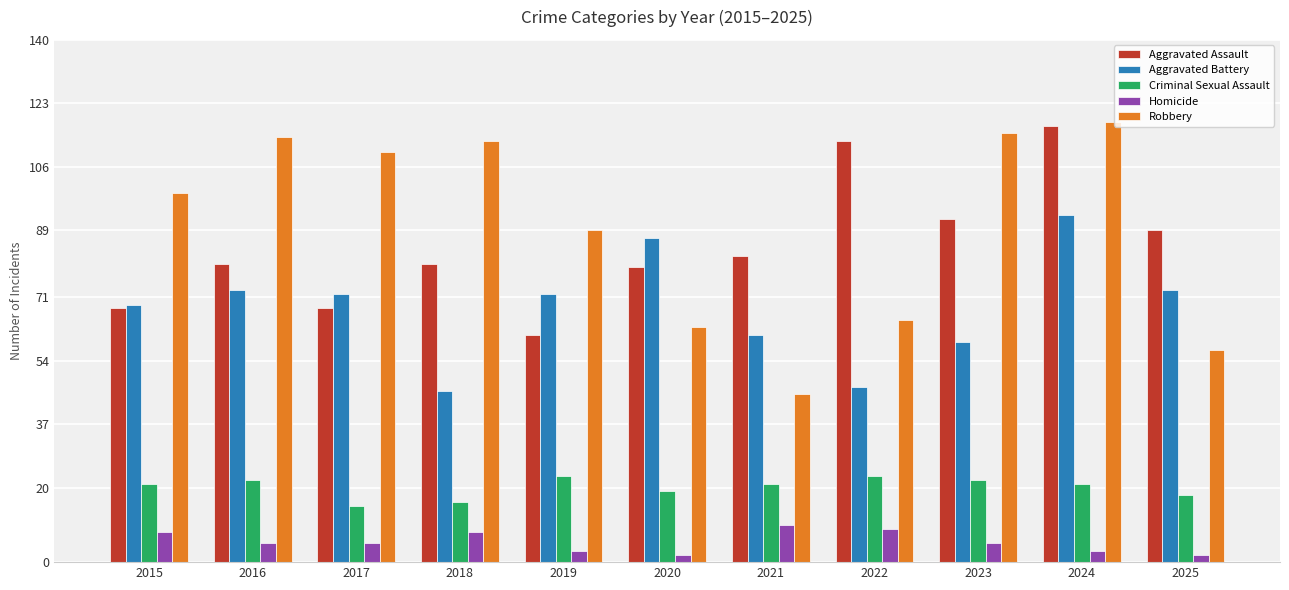

What is the total value across all series at 2021?

219